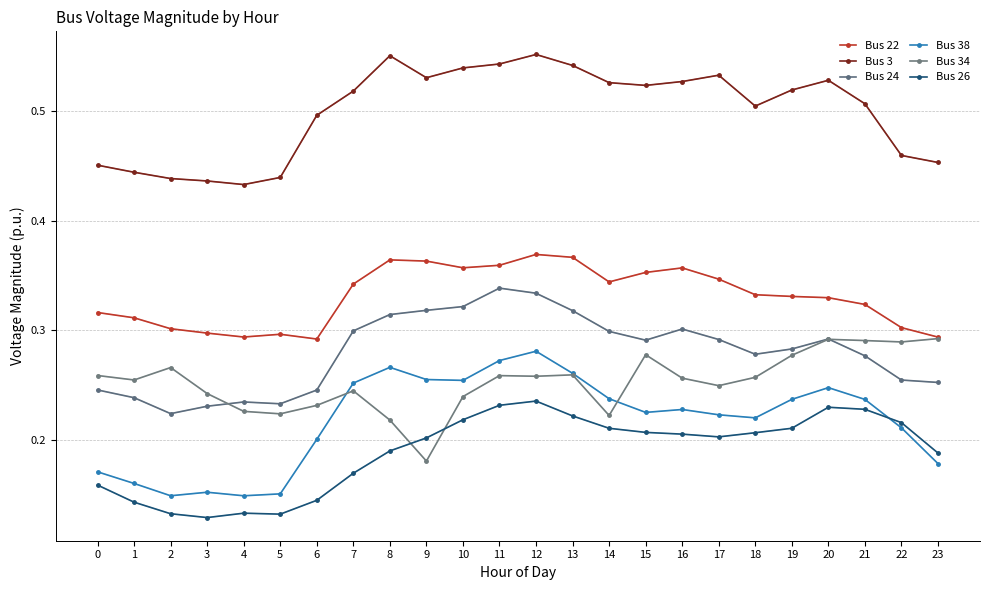

Is it true that Bus 38 equals 0.3 at 10?

True